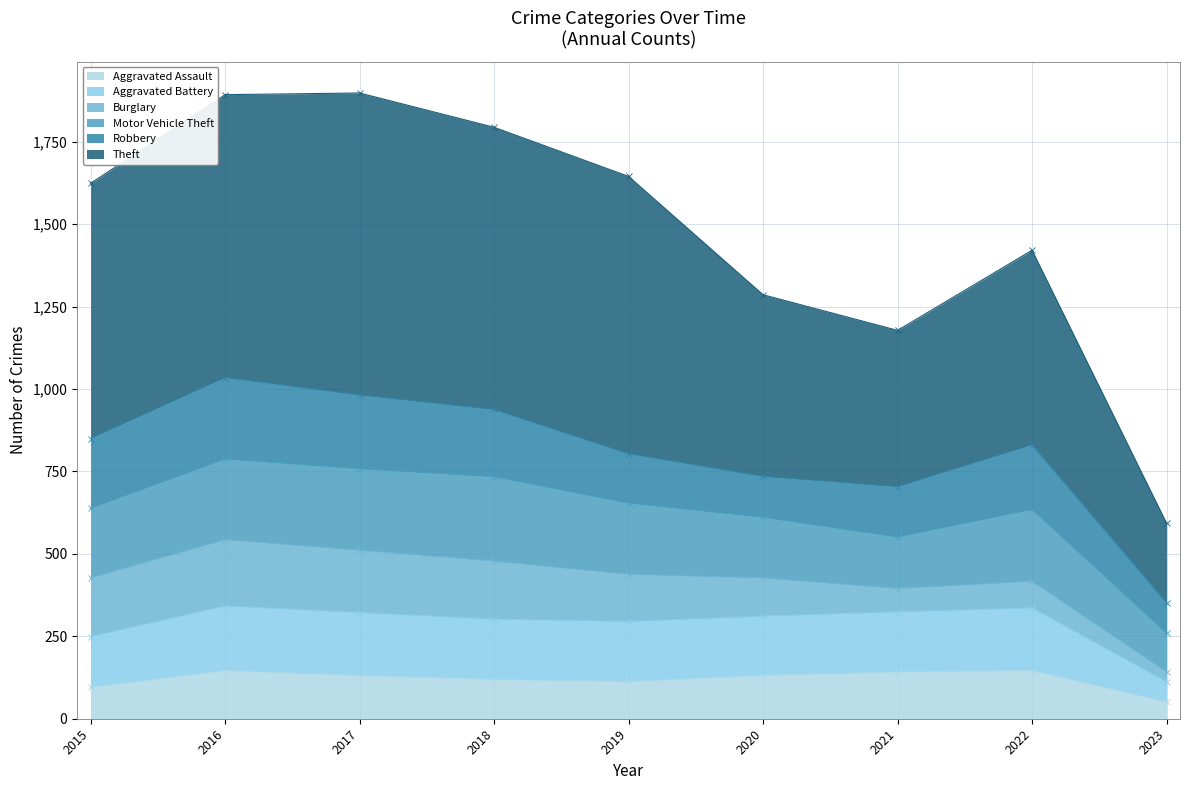

True or false: Aggravated Assault has a value of 70 at 2016.

False